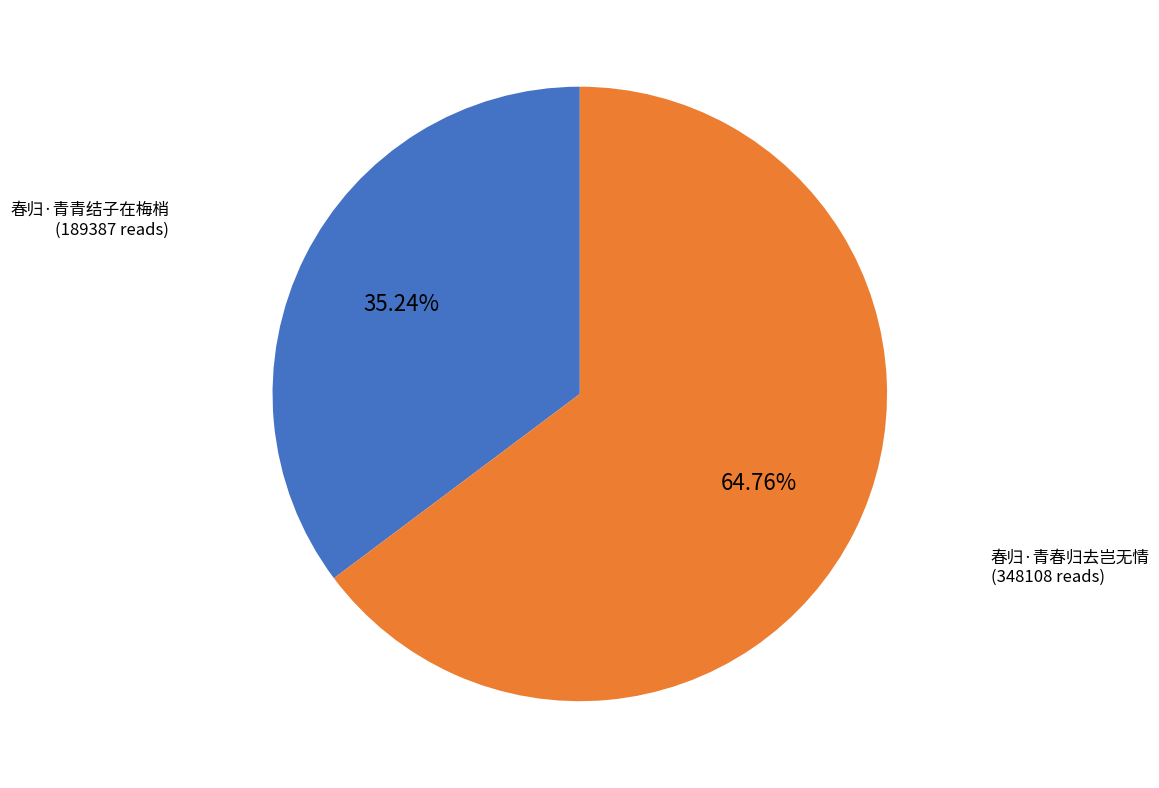

To the nearest percent, what is the difference between the largest and smallest slice percentages?

30%